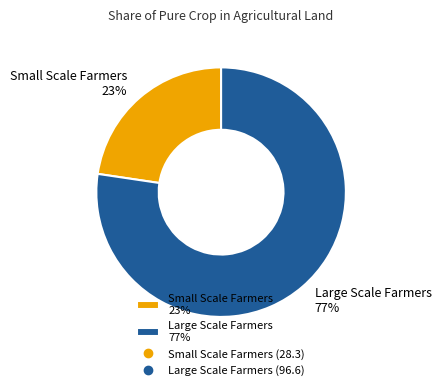

What is the smallest slice in the pie chart?

Small Scale Farmers